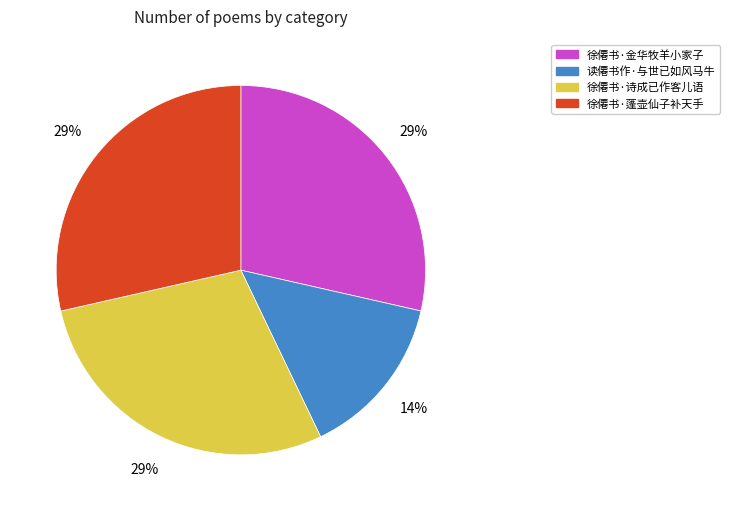

Which slice is the smallest?

读僊书作·与世已如风马牛